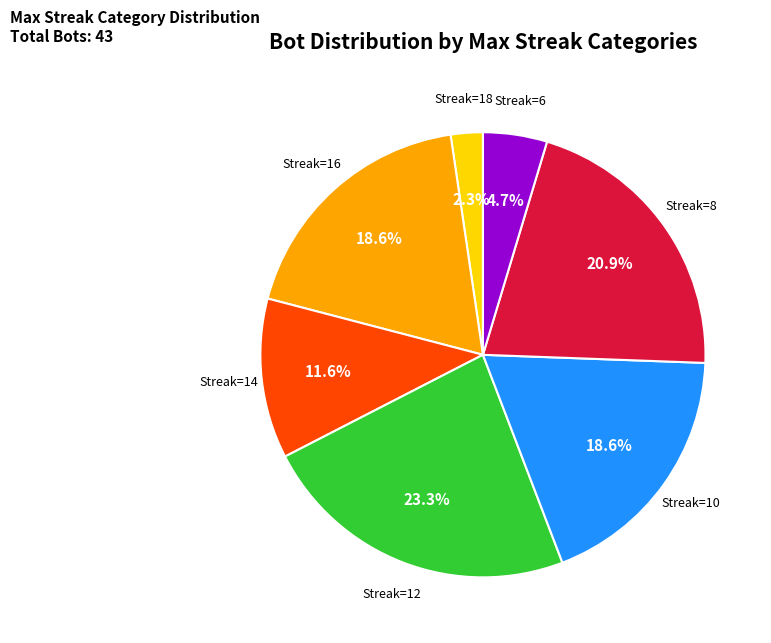

Which slice is the smallest?

Streak=18